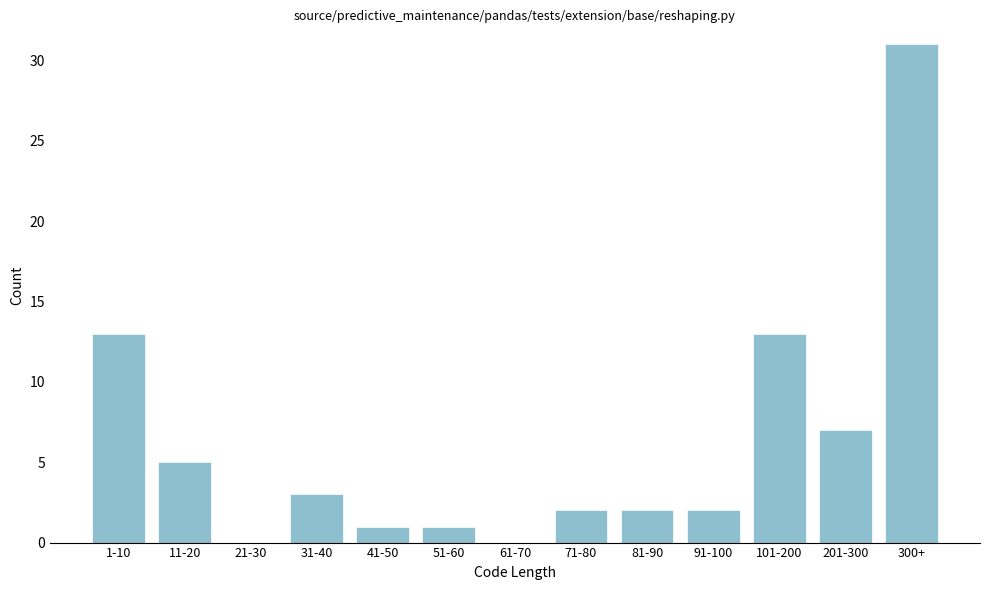

Reading left to right, what are all the values shown in this chart?

1-10=13	11-20=5	21-30=0	31-40=3	41-50=1	51-60=1	61-70=0	71-80=2	81-90=2	91-100=2	101-200=13	201-300=7	300+=31